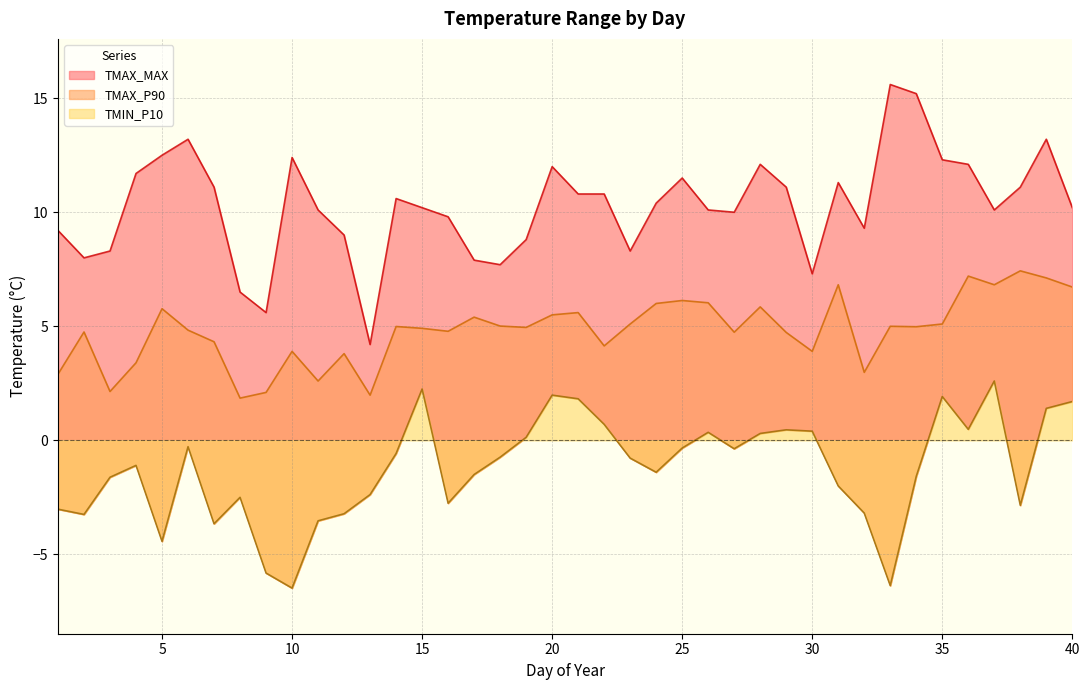

Does the chart have visible grid lines?

Yes